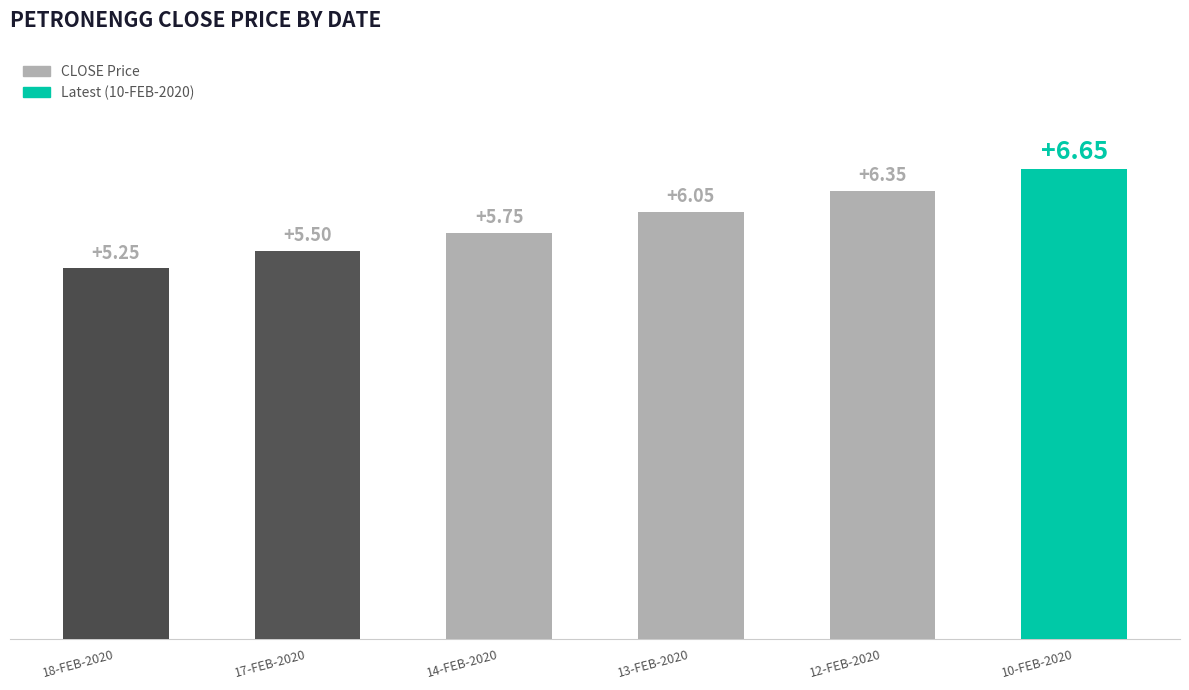

What is the difference between the maximum and minimum values?

1.4